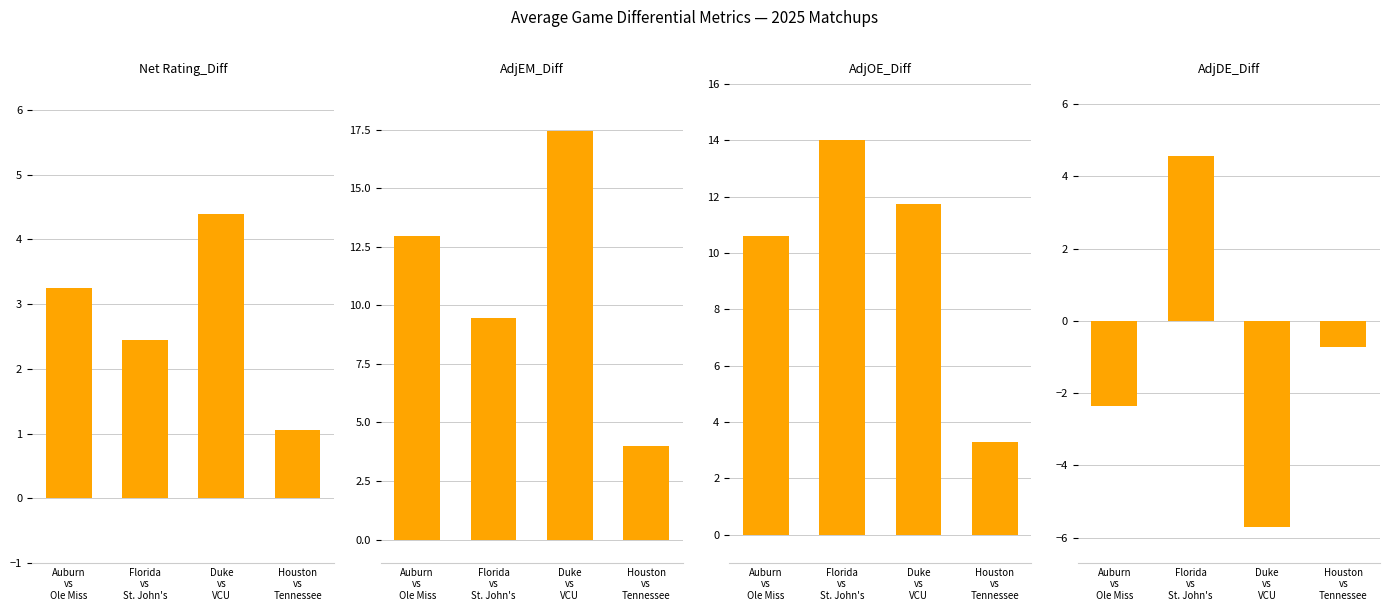

Is the value of Net Rating_Diff at Houston
vs
Tennessee greater than the value of AdjDE_Diff at Auburn
vs
Ole Miss?

Yes